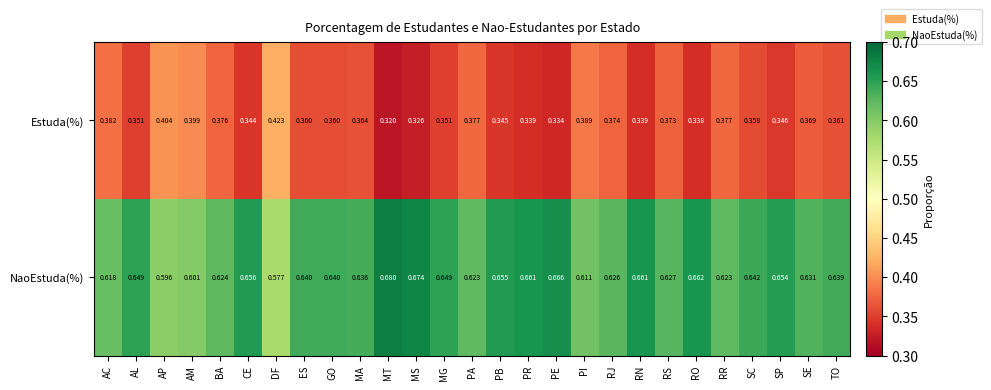

At how many categories does at least one series exceed 0?

27